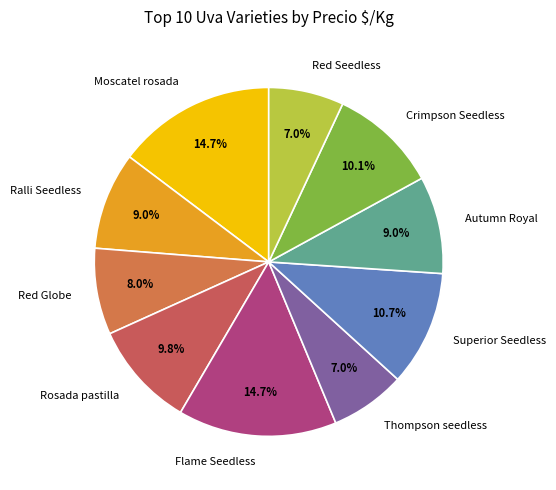

Is there any slice that represents more than half of the pie?

No